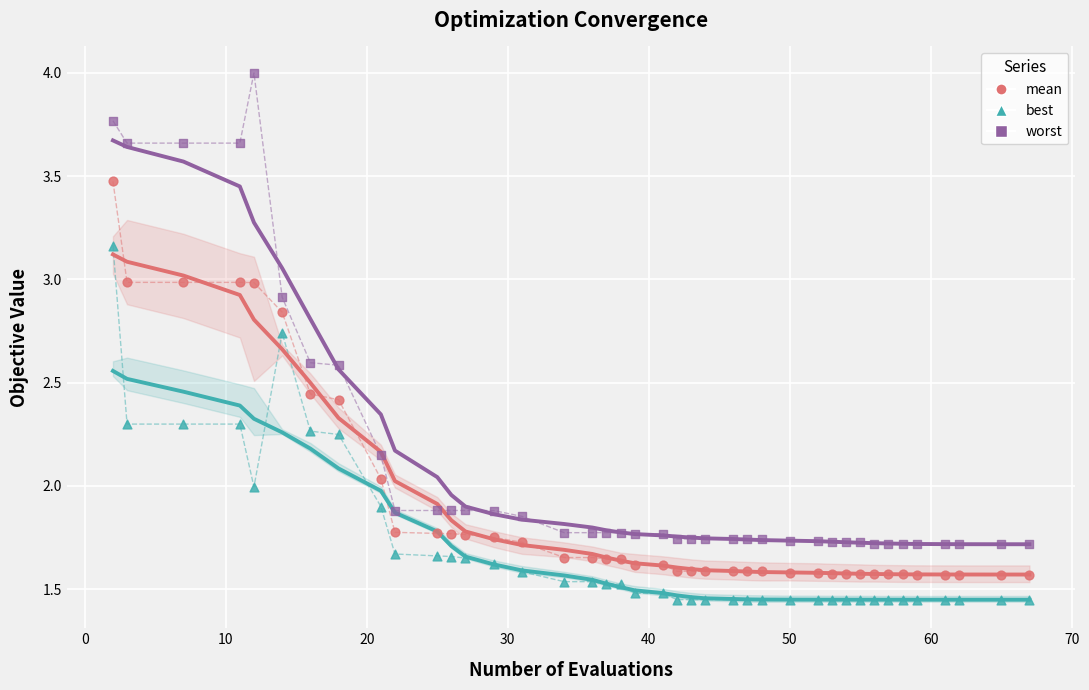

What is the X range (max minus min) for the scatter plot?

65.0